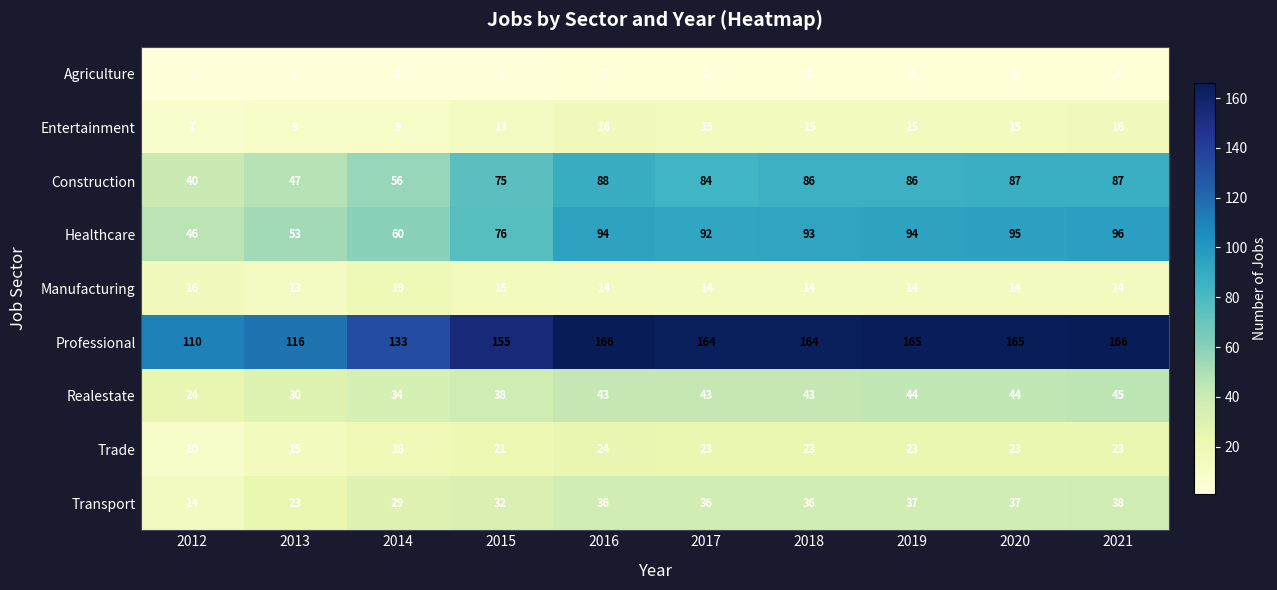

Count the number of data series in this chart.

9